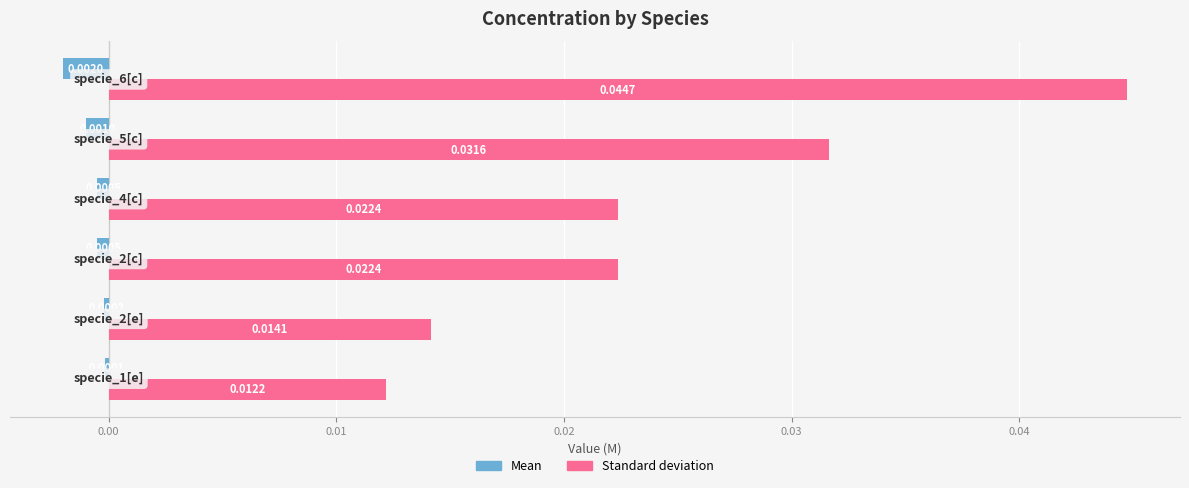

Which series has the largest total across all categories?

Standard deviation